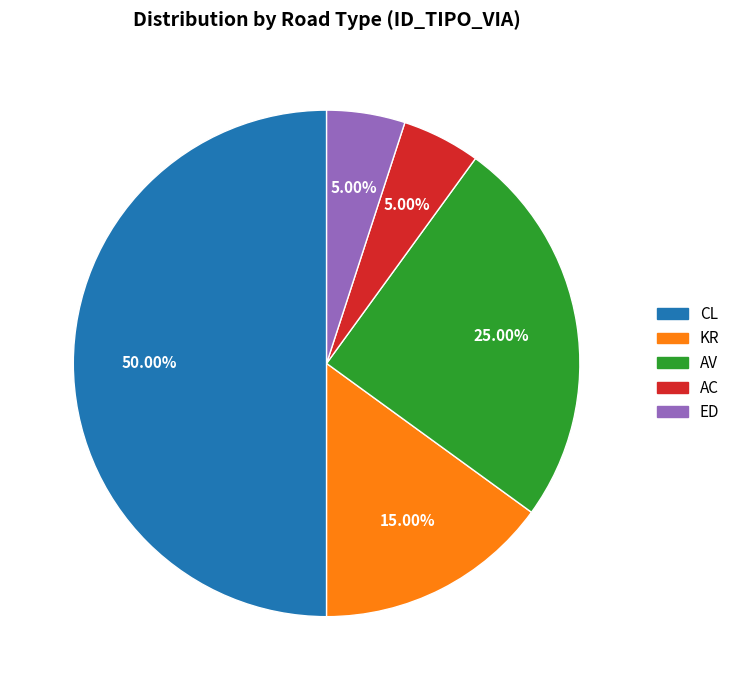

Combined, do ED and KR account for over 50%?

No